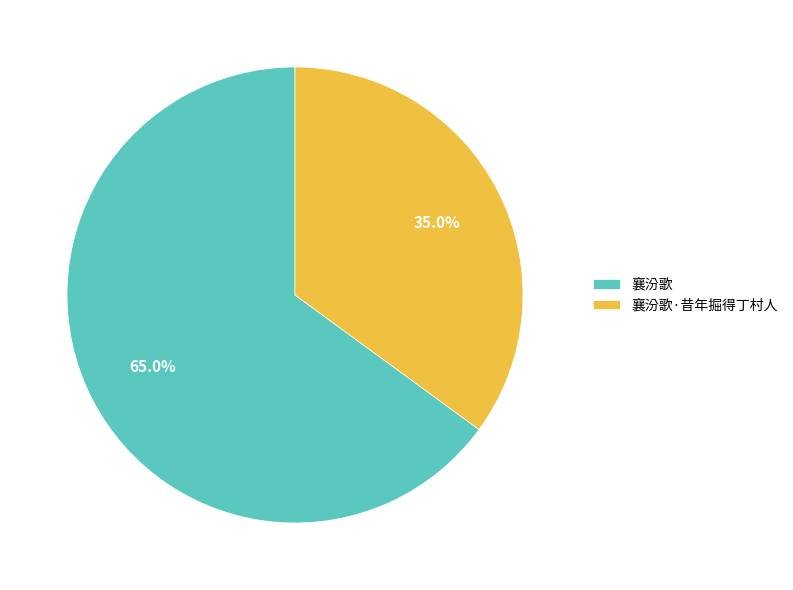

What is the ratio of the value at 襄汾歌·昔年掘得丁村人 to the value at 襄汾歌?

0.5